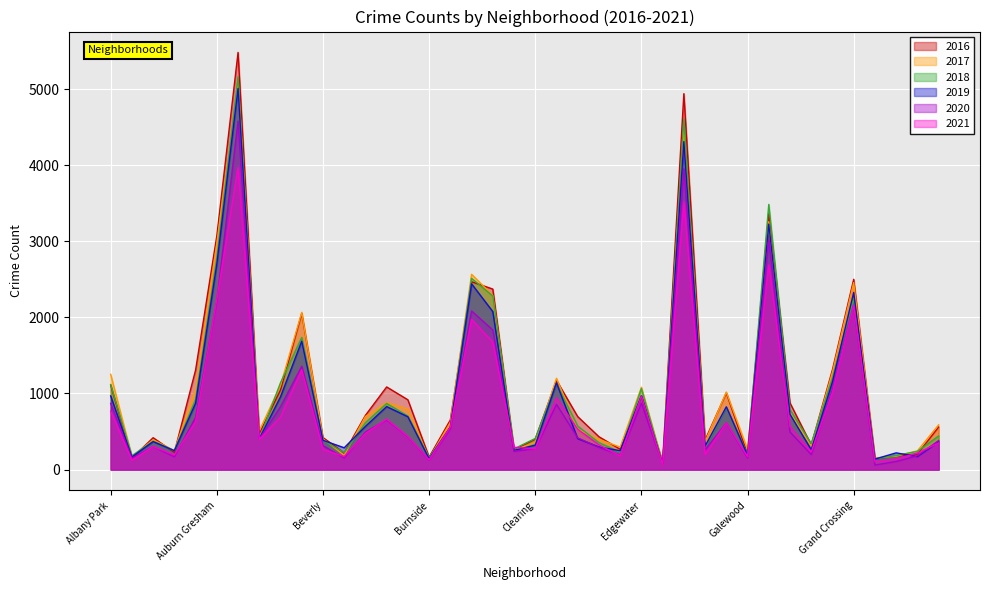

Is it true that 2016 equals 408 at Bridgeport?

False